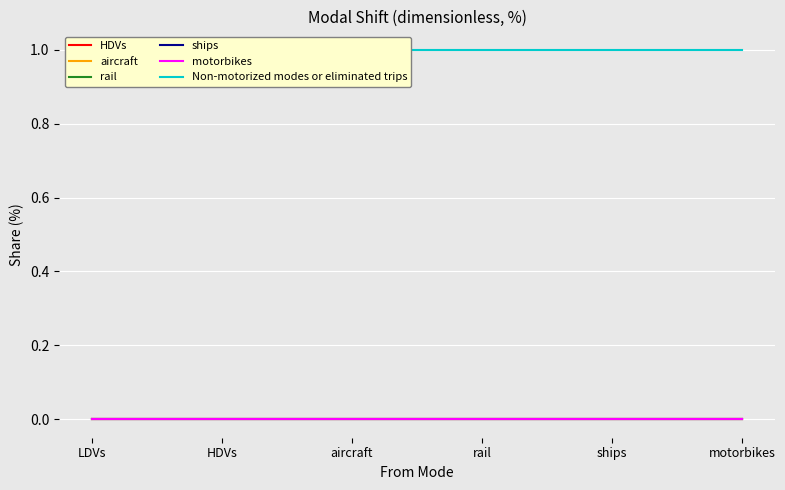

Does the chart display data point markers on the line(s)?

No